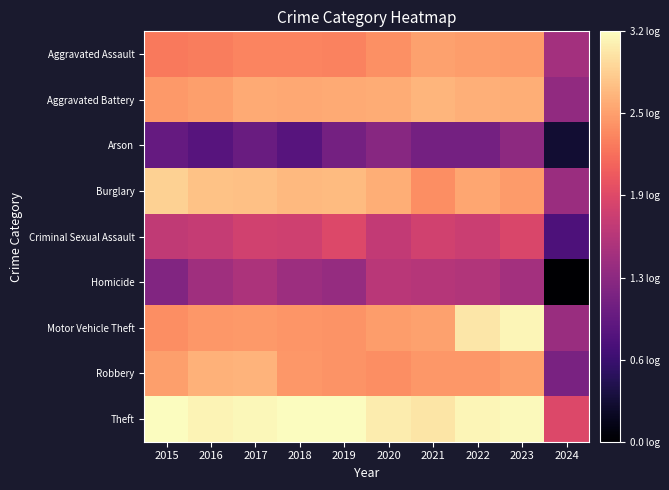

Reading left to right, what are all the values shown in this chart?

Aggravated Assault: 2015=2.3	2016=2.3	2017=2.4	2018=2.4	2019=2.3	2020=2.4	2021=2.5	2022=2.5	2023=2.5	2024=1.4
Aggravated Battery: 2015=2.5	2016=2.5	2017=2.6	2018=2.6	2019=2.6	2020=2.6	2021=2.7	2022=2.6	2023=2.6	2024=1.3
Arson: 2015=1.0	2016=0.8	2017=1.0	2018=0.8	2019=1.1	2020=1.2	2021=1.1	2022=1.1	2023=1.3	2024=0.3
Burglary: 2015=2.9	2016=2.8	2017=2.7	2018=2.7	2019=2.7	2020=2.6	2021=2.4	2022=2.6	2023=2.5	2024=1.4
Criminal Sexual Assault: 2015=1.7	2016=1.7	2017=1.8	2018=1.8	2019=1.9	2020=1.7	2021=1.8	2022=1.7	2023=1.9	2024=0.8
Homicide: 2015=1.2	2016=1.4	2017=1.5	2018=1.4	2019=1.3	2020=1.6	2021=1.6	2022=1.6	2023=1.4	2024=0.0
Motor Vehicle Theft: 2015=2.4	2016=2.5	2017=2.5	2018=2.5	2019=2.5	2020=2.5	2021=2.5	2022=3.0	2023=3.1	2024=1.4
Robbery: 2015=2.5	2016=2.7	2017=2.7	2018=2.5	2019=2.5	2020=2.4	2021=2.5	2022=2.5	2023=2.5	2024=1.1
Theft: 2015=3.2	2016=3.1	2017=3.1	2018=3.2	2019=3.2	2020=3.0	2021=3.0	2022=3.1	2023=3.1	2024=1.9